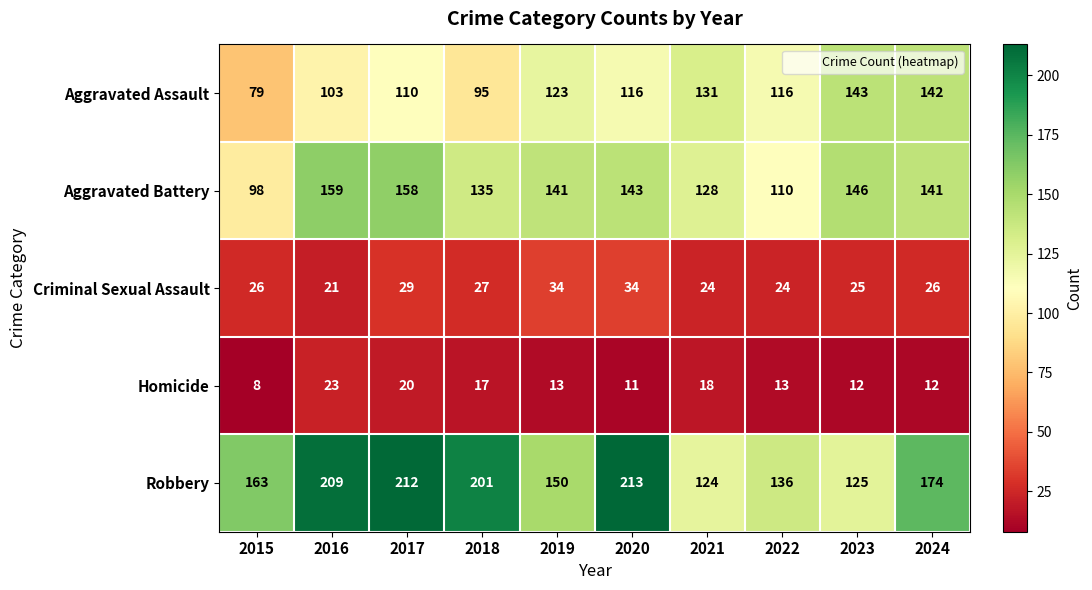

How many distinct data groups are displayed?

5